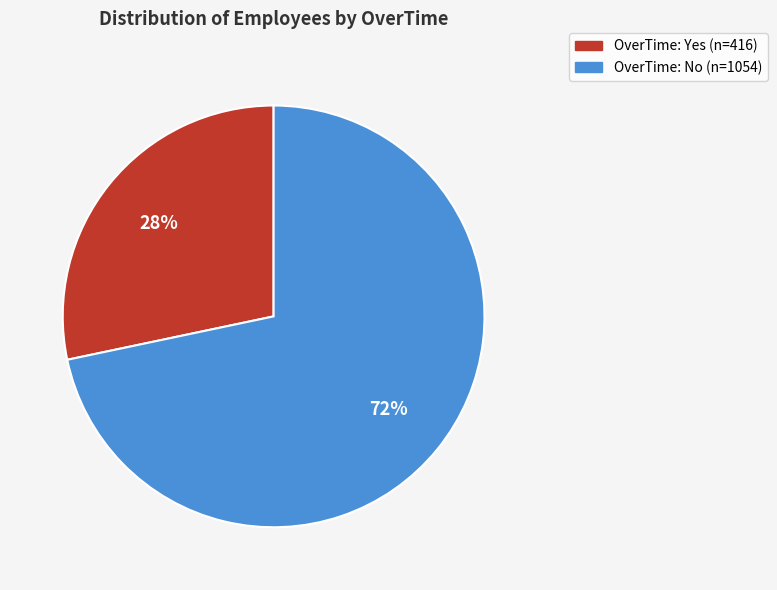

Is there any slice that represents more than half of the pie?

Yes